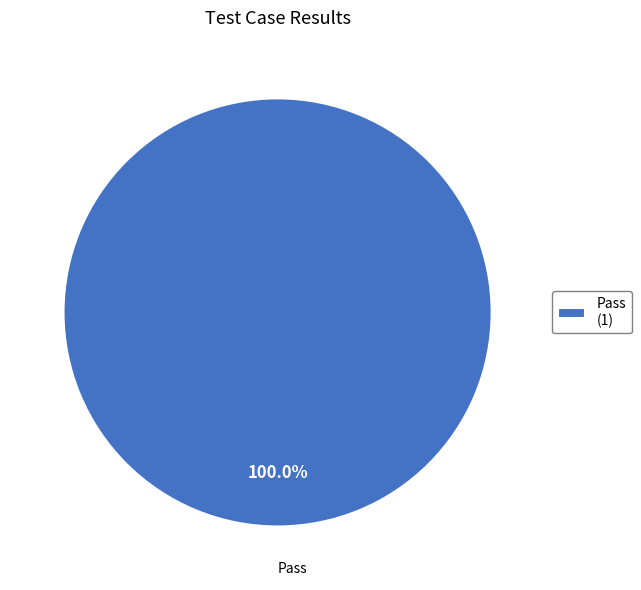

Rank the categories by value from lowest to highest.

Pass